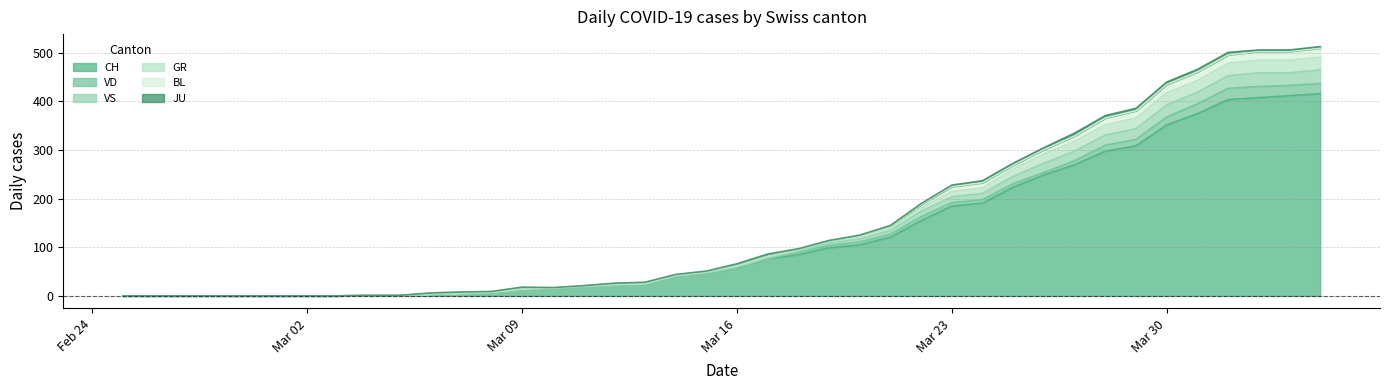

What is the highest value of the CH series?

416